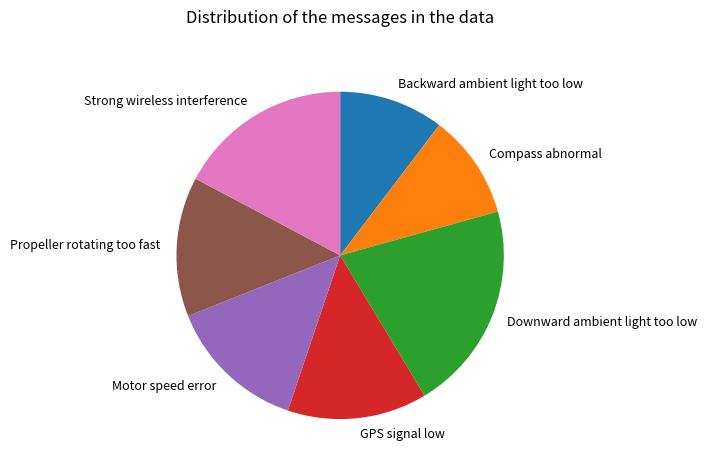

Which slice is the largest?

Downward ambient light too low